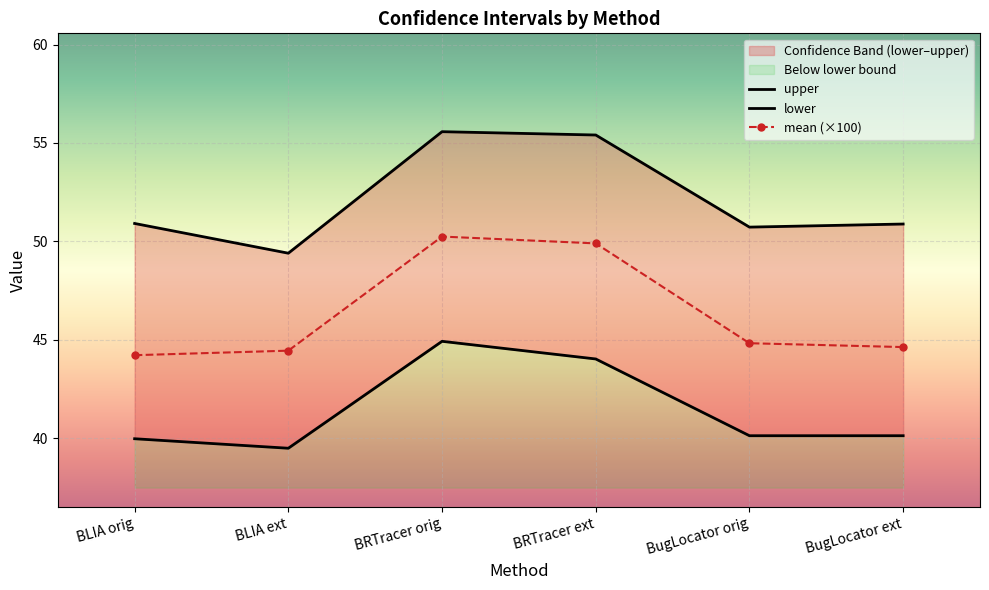

Is it true that mean (×100) equals 64.3 at BLIA ext?

False